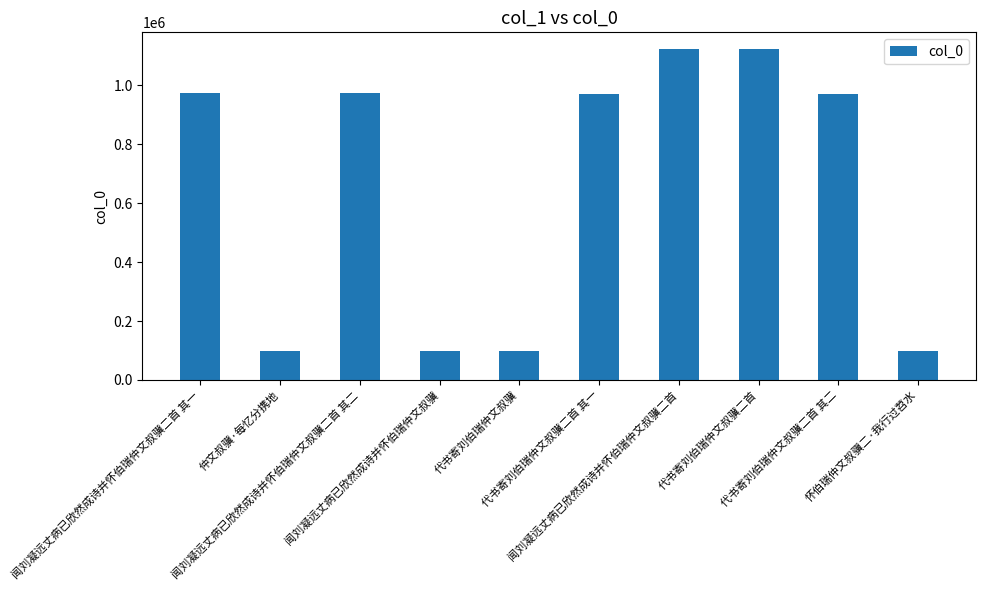

What is the ratio of the value at 代书寄刘伯瑞仲文叔骥 to the value at 代书寄刘伯瑞仲文叔骥二首?

0.1